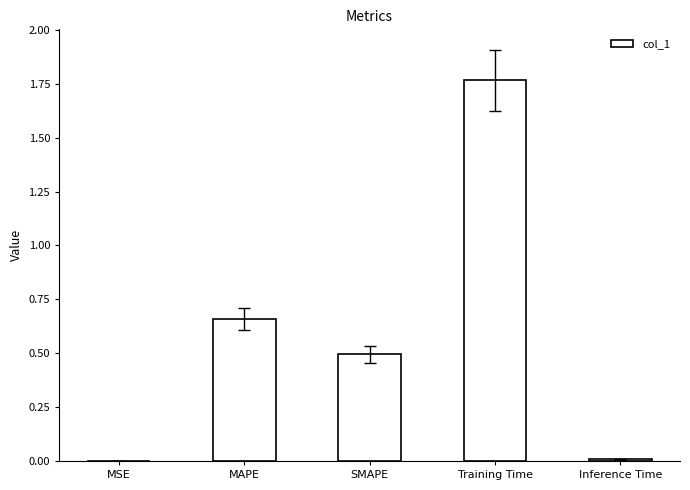

Which has a higher value, Training Time or MAPE?

Training Time